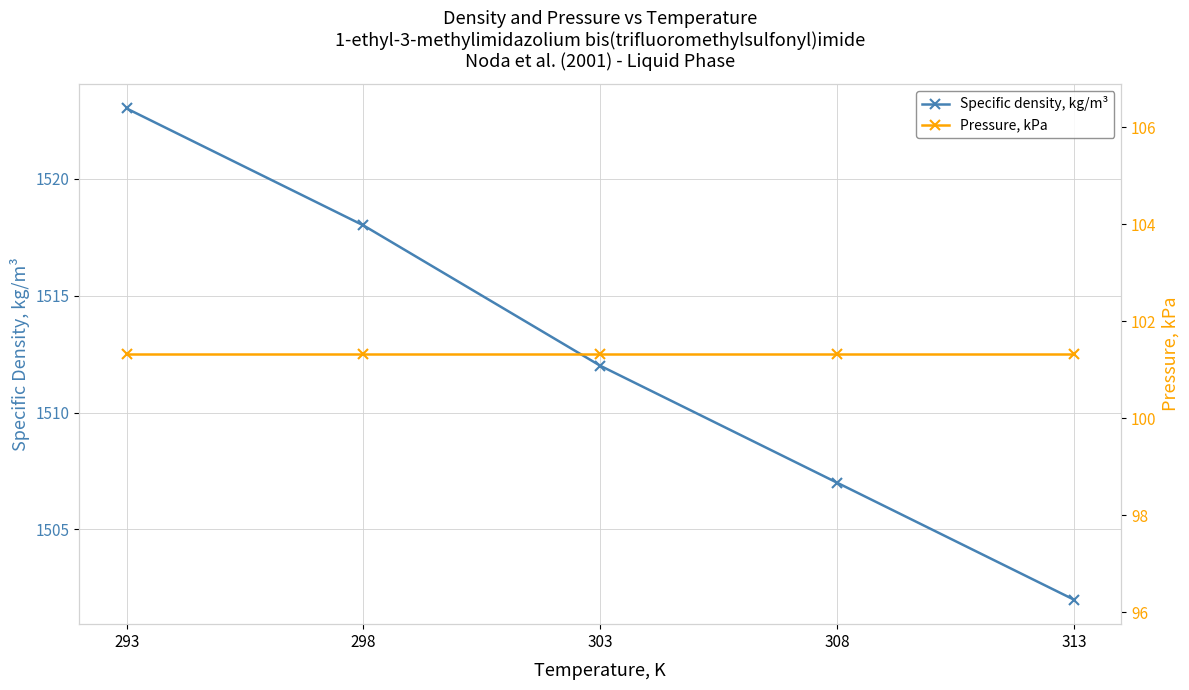

Reading left to right, list all the values displayed in this chart.

Specific density, kg/m³: 1523.0	1518.0	1512.0	1507.0	1502.0
Pressure, kPa: 101.3	101.3	101.3	101.3	101.3